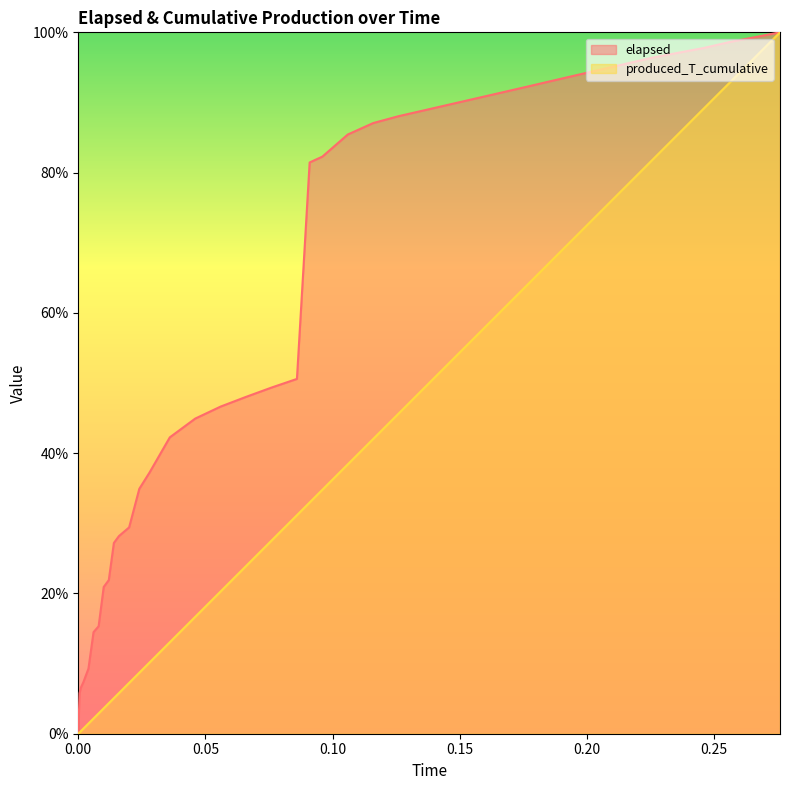

Does the chart have visible grid lines?

No